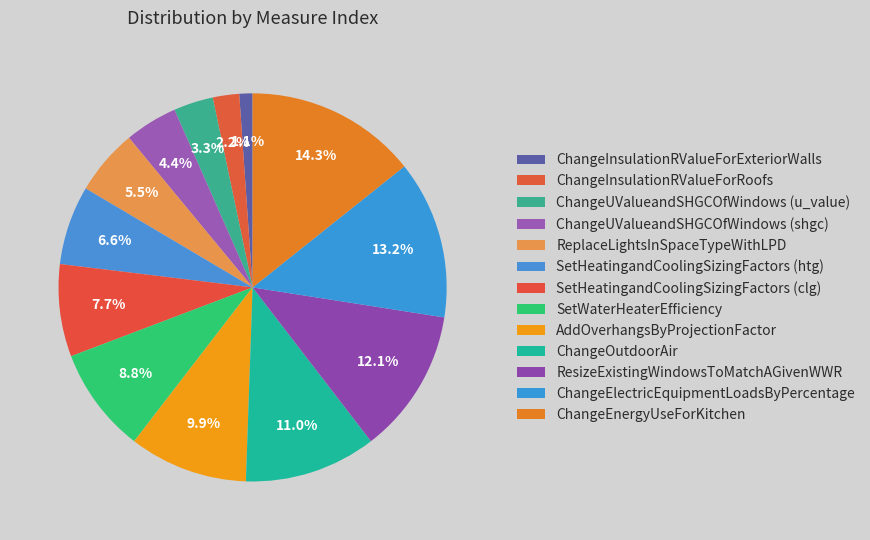

Count the number of slices in the pie.

13